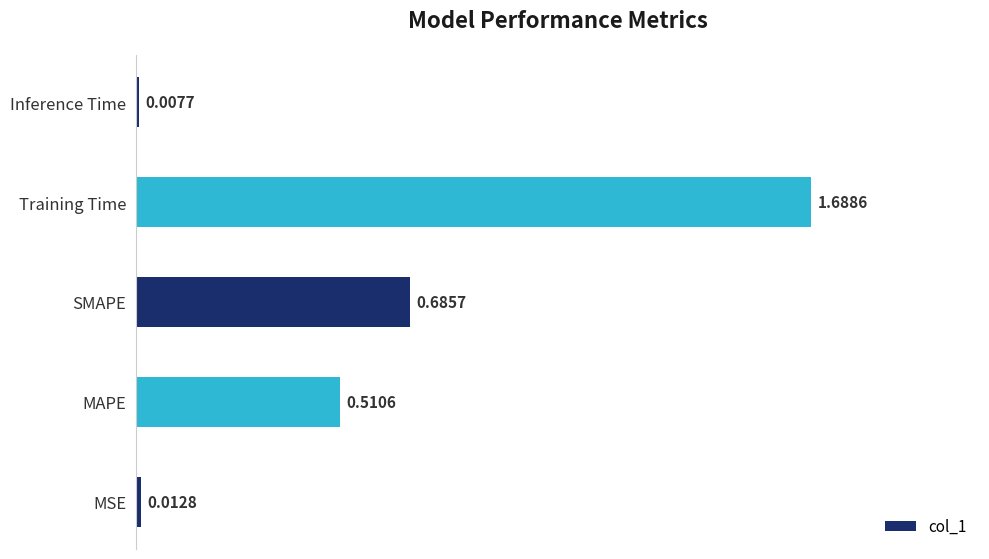

Which category has the lowest value across all series?

Inference Time